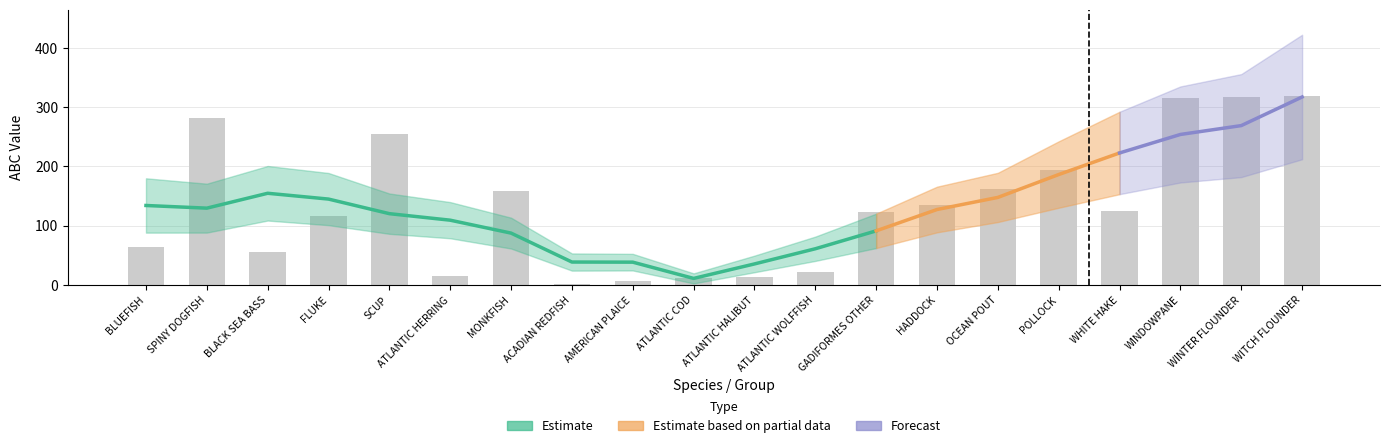

What is the label of the 3rd bar from the right?

WINDOWPANE